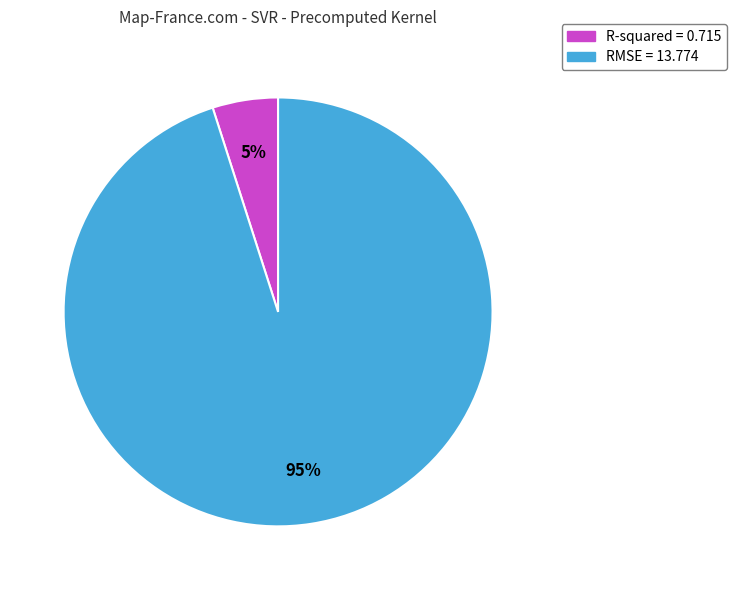

Does RMSE account for over 50% of the chart?

Yes